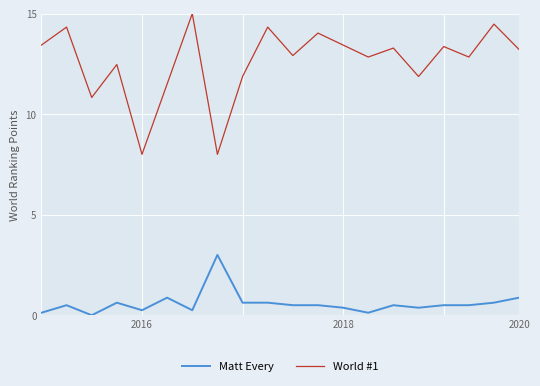

What are all the series names shown in the legend?

Matt Every, World #1